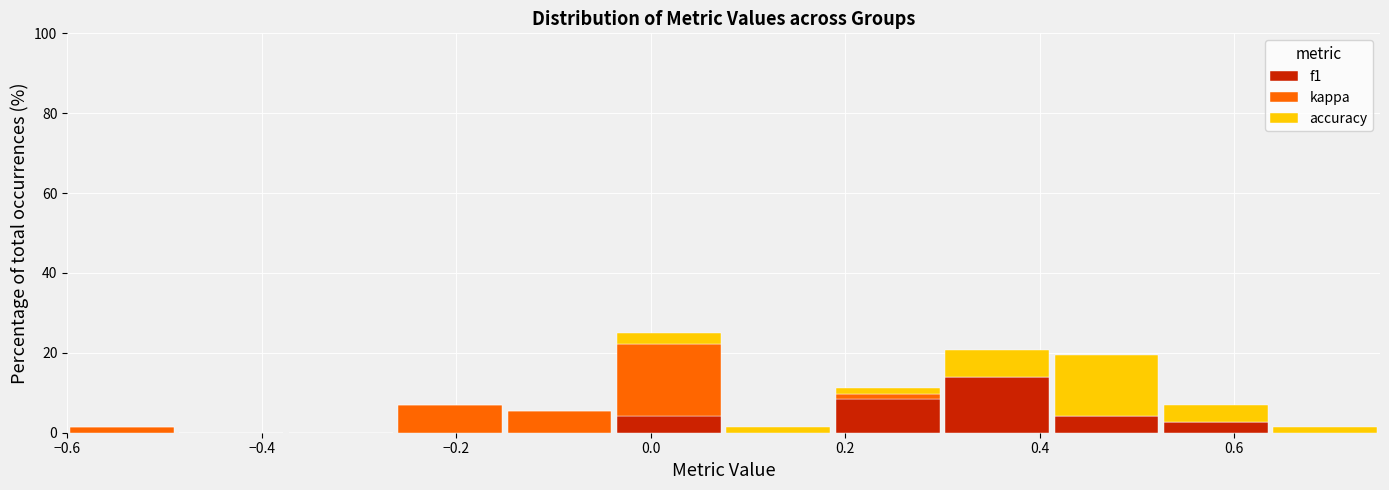

Reading left to right, transcribe this chart: for each stacked bar, give the range it covers on the x-axis and its total height. Neither the bar edges nor the heights are printed on the chart, so give them approximately, as read against the axes.

-0.60 to -0.48: under 2
-0.48 to -0.38: 0
-0.38 to -0.26: 0
-0.26 to -0.14: 6
-0.14 to -0.04: 6
-0.04 to 0.08: 26
0.08 to 0.18: under 2
0.18 to 0.30: 12
0.30 to 0.42: 20
0.42 to 0.52: 20
0.52 to 0.64: 6
0.64 to 0.76: under 2